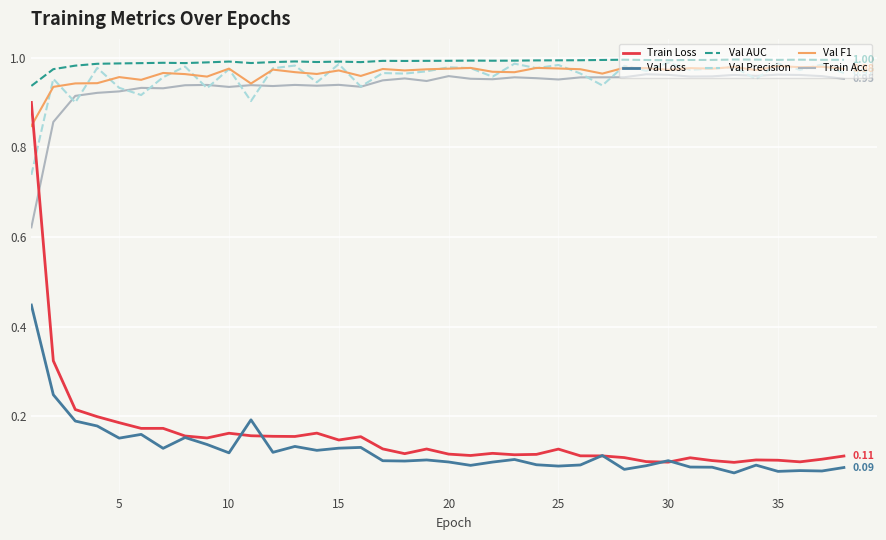

True or false: Train Loss and Val AUC cross at least once.

False